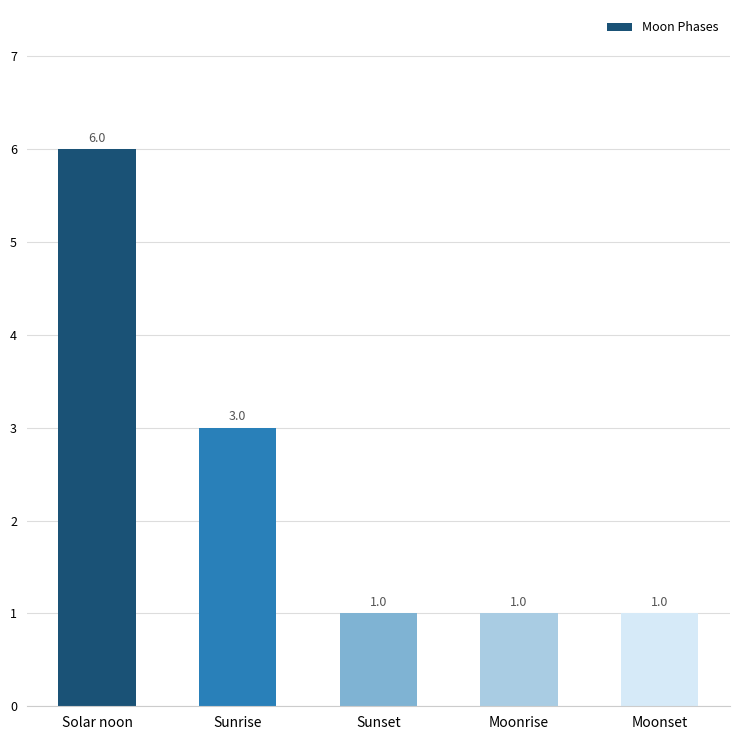

Which label corresponds to the largest value in the chart?

Solar noon